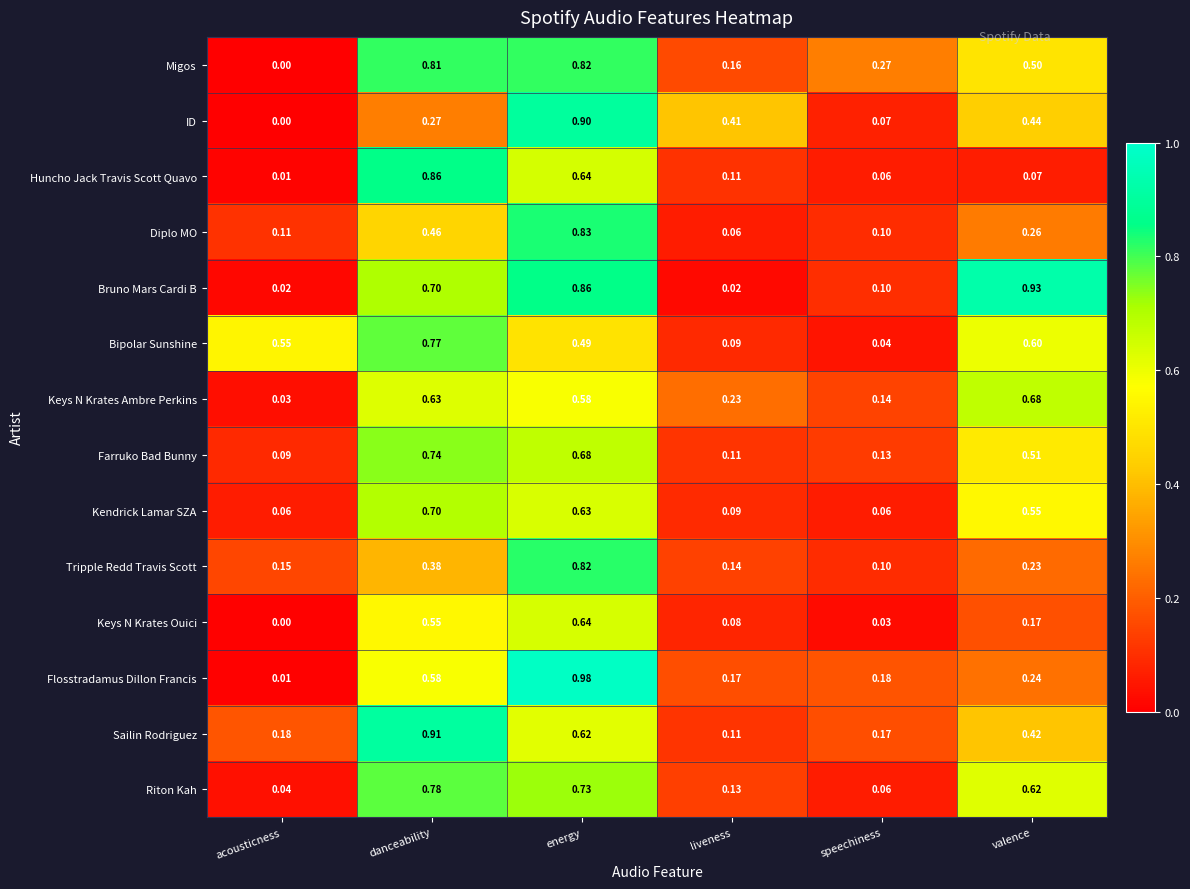

At which label is Flosstradamus Dillon Francis closest to 0?

acousticness